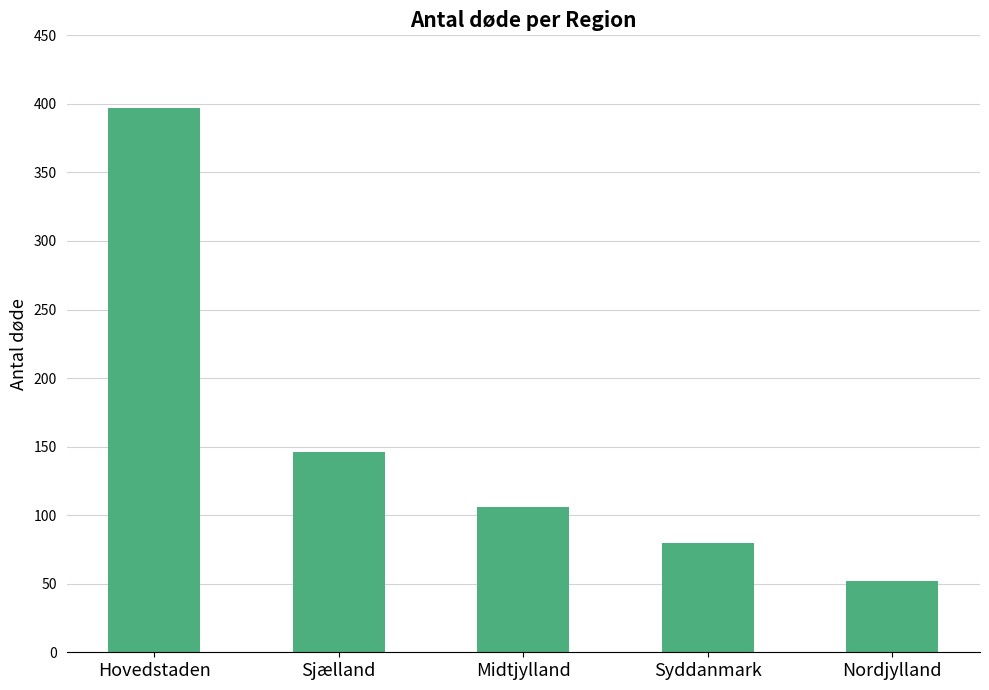

Are the bars horizontal?

No